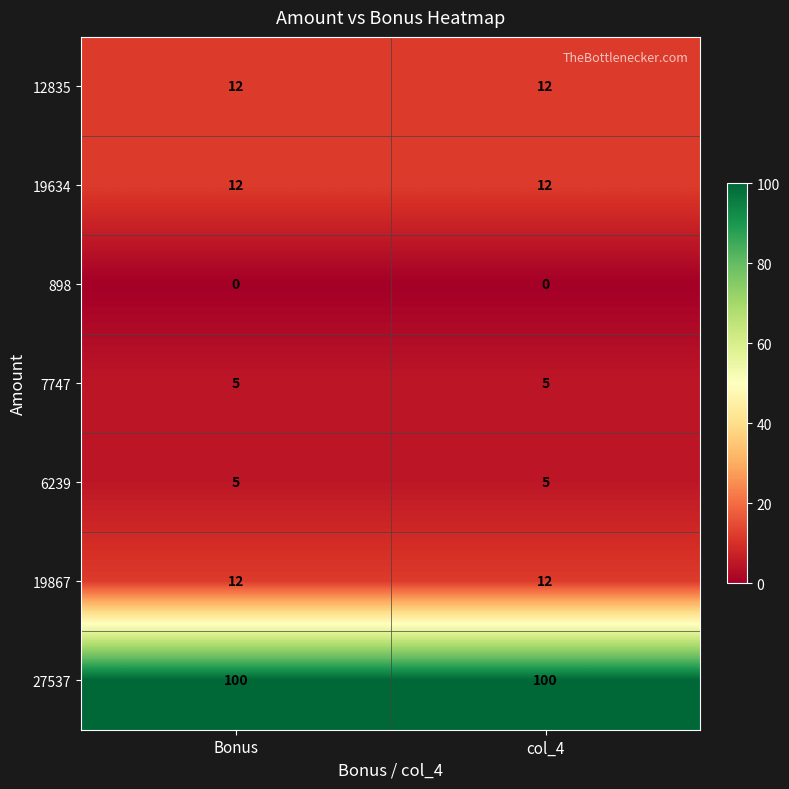

Reading left to right, transcribe all the data shown in this chart.

12835: 12	12
19634: 12	12
898: 0	0
7747: 5	5
6239: 5	5
19867: 12	12
27537: 100	100